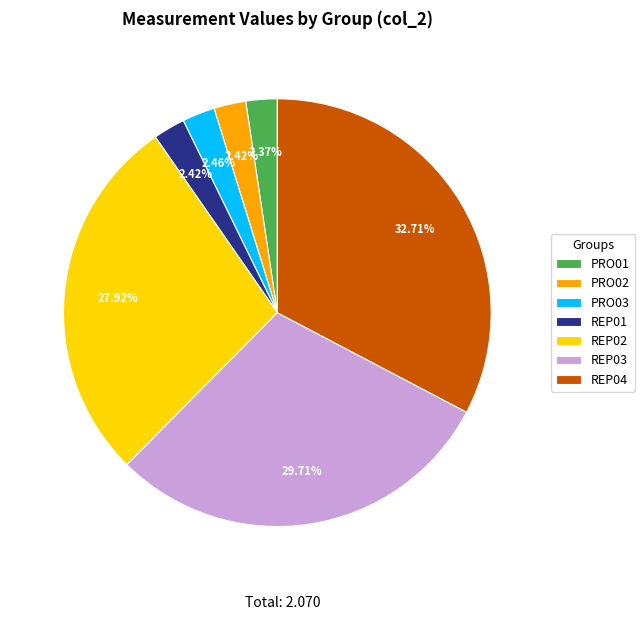

Is it true that REP01 is 8% of the pie?

False